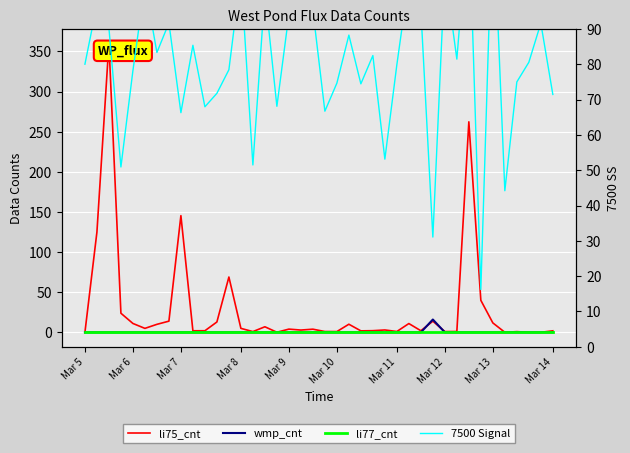

How many values in the li75_cnt series exceed 3?

20